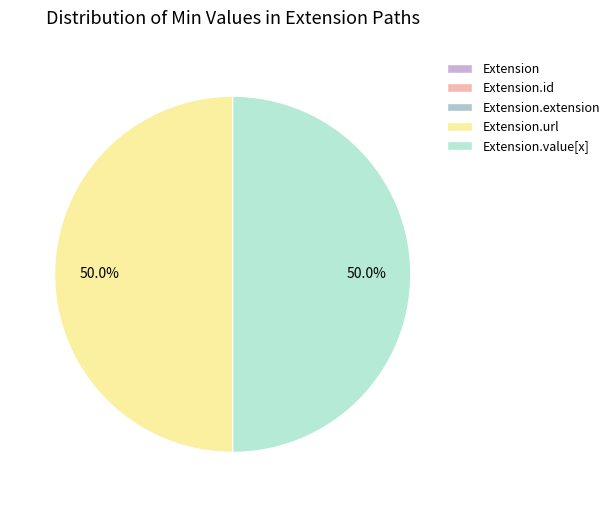

Does Extension account for over 50% of the chart?

No